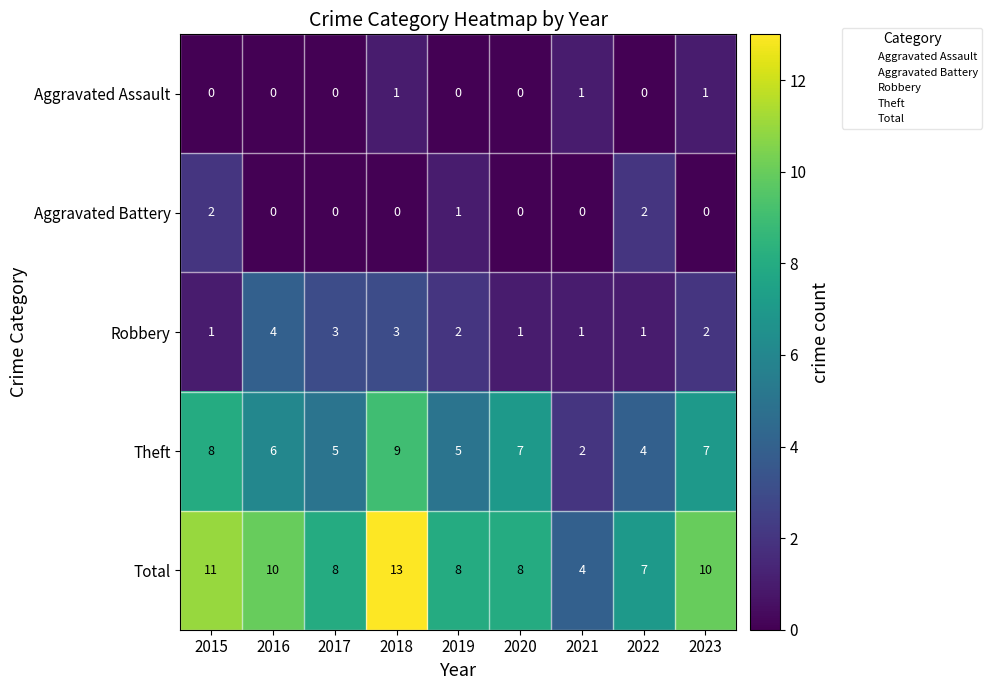

At how many categories does at least one series exceed 0?

9